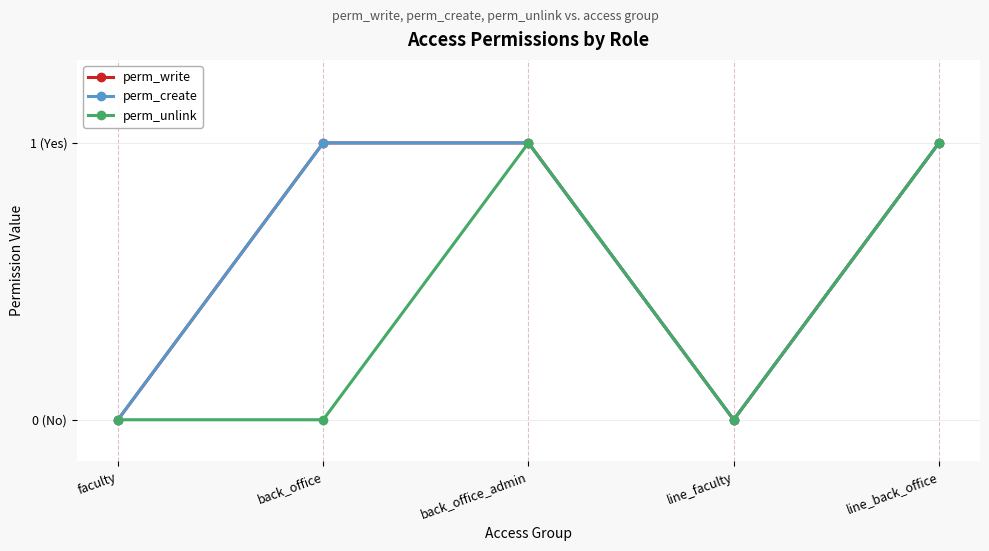

Does the chart have visible grid lines?

Yes